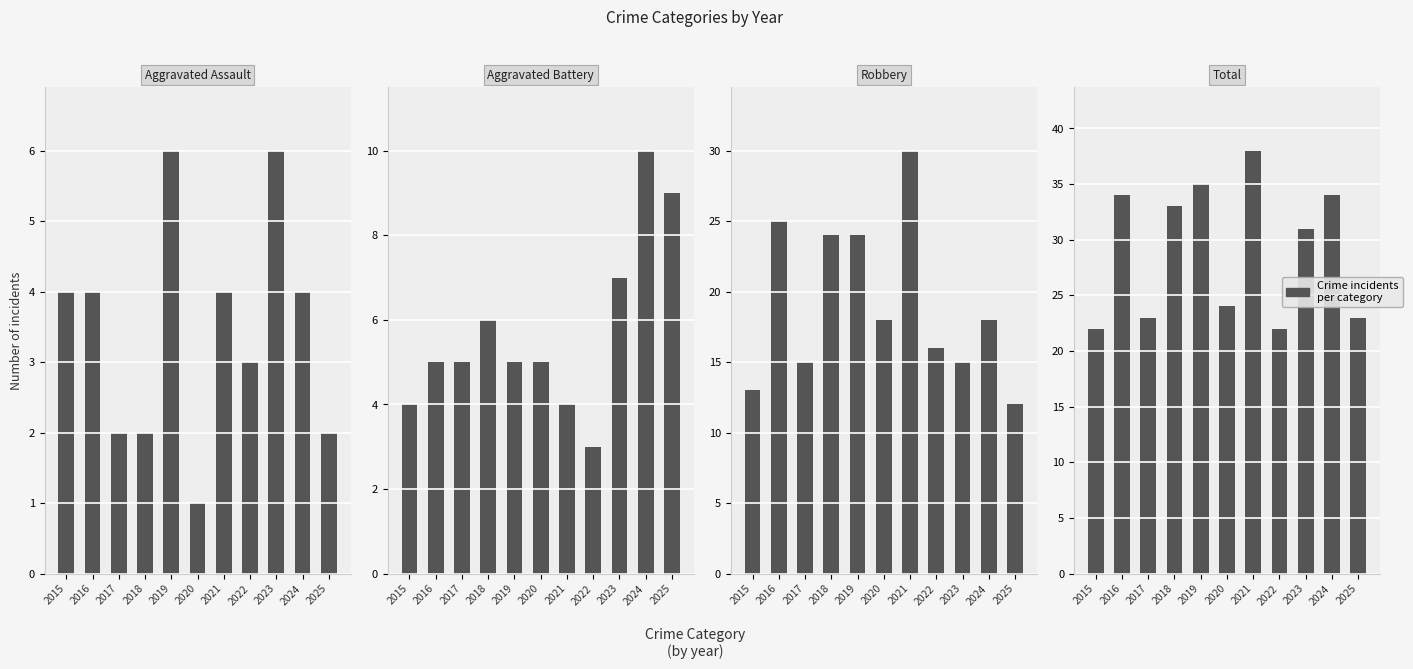

List the series in order of their peak value, lowest first.

Aggravated Assault, Aggravated Battery, Robbery, Total